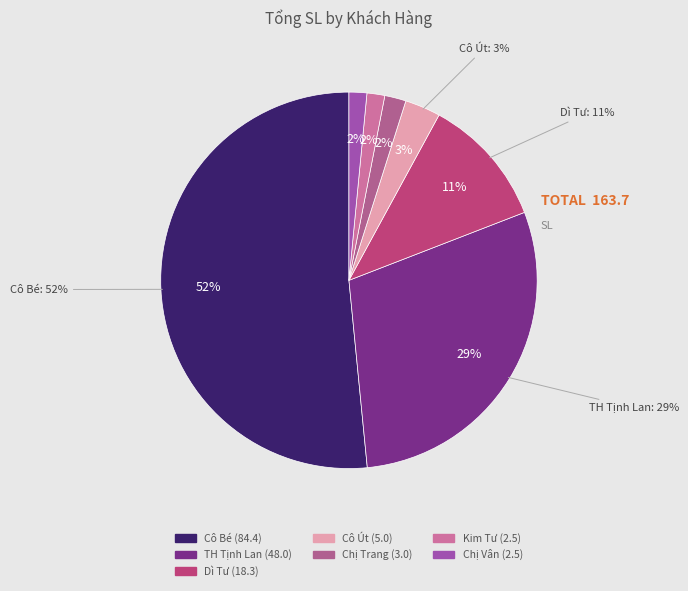

What is the smallest slice in the pie chart?

Kim Tư